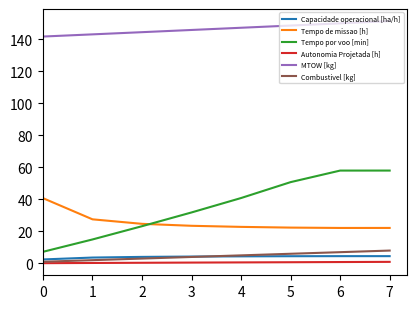

Is the value of Capacidade operacional [ha/h] at 6 greater than the value of Autonomia Projetada [h] at 2?

Yes